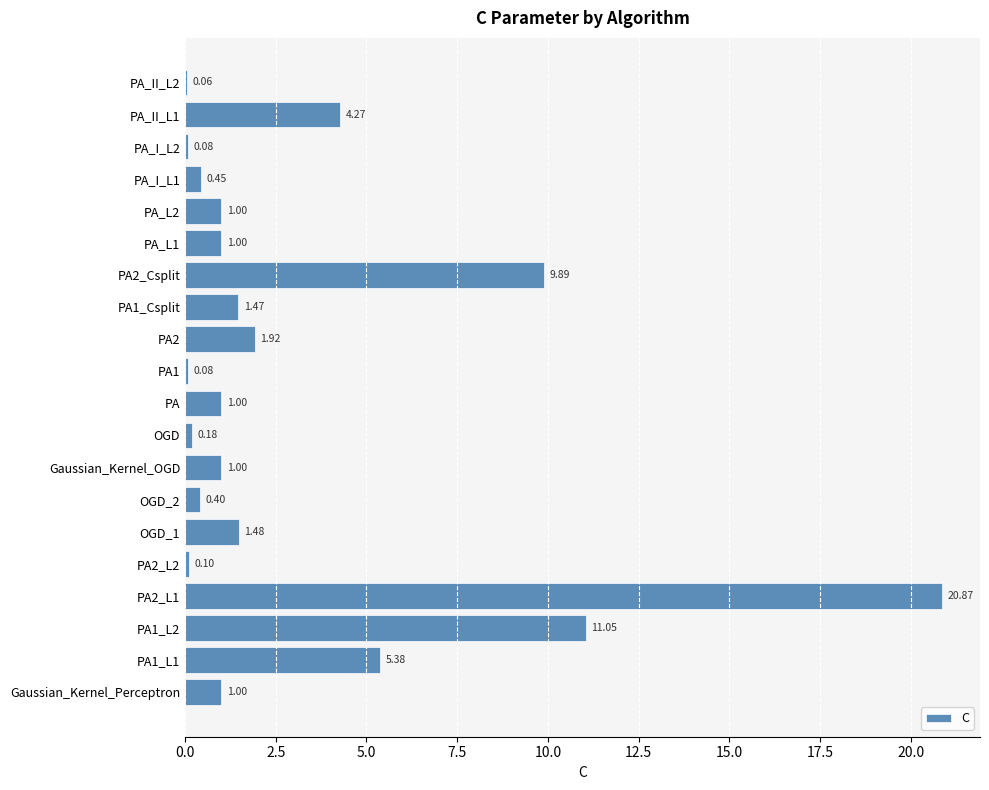

Between OGD_2 and Gaussian_Kernel_Perceptron, which is larger?

Gaussian_Kernel_Perceptron